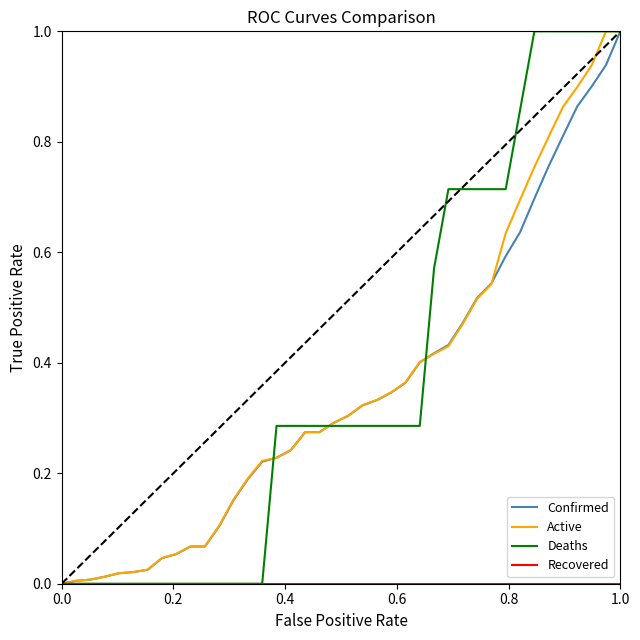

What is the highest value of the Deaths series?

1.0